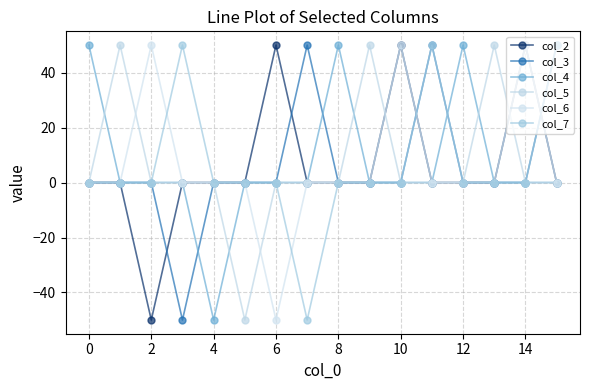

Reading left to right, what are all the values shown in this chart?

col_2: 0	0	-50	0	0	0	50	0	0	0	50	0	0	0	50	0
col_3: 0	0	0	-50	0	0	0	50	0	0	0	50	0	0	0	50
col_4: 50	0	0	0	-50	0	0	0	50	0	0	0	50	0	0	0
col_5: 0	50	0	0	0	-50	0	0	0	50	0	0	0	50	0	0
col_6: 0	0	50	0	0	0	-50	0	0	0	50	0	0	0	50	0
col_7: 0	0	0	50	0	0	0	-50	0	0	0	50	0	0	0	50